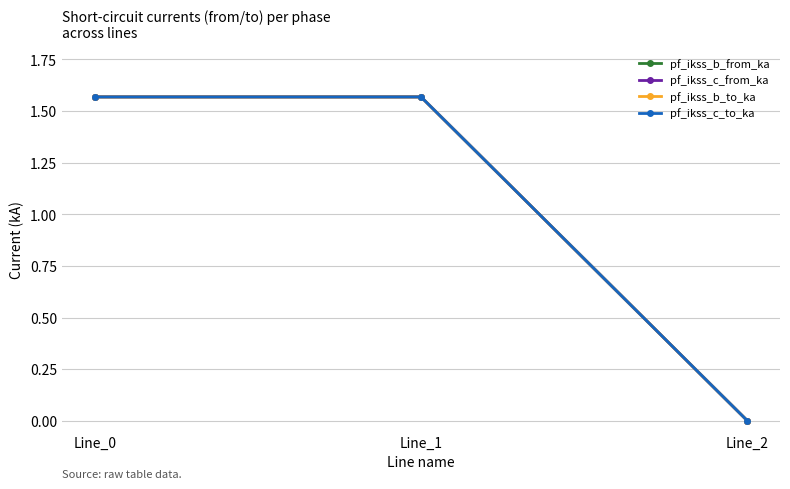

Does the chart have visible grid lines?

Yes